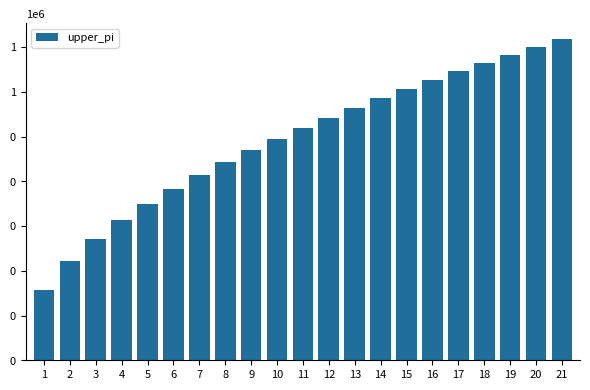

Is it true that the value at 7 is 414540.3?

True